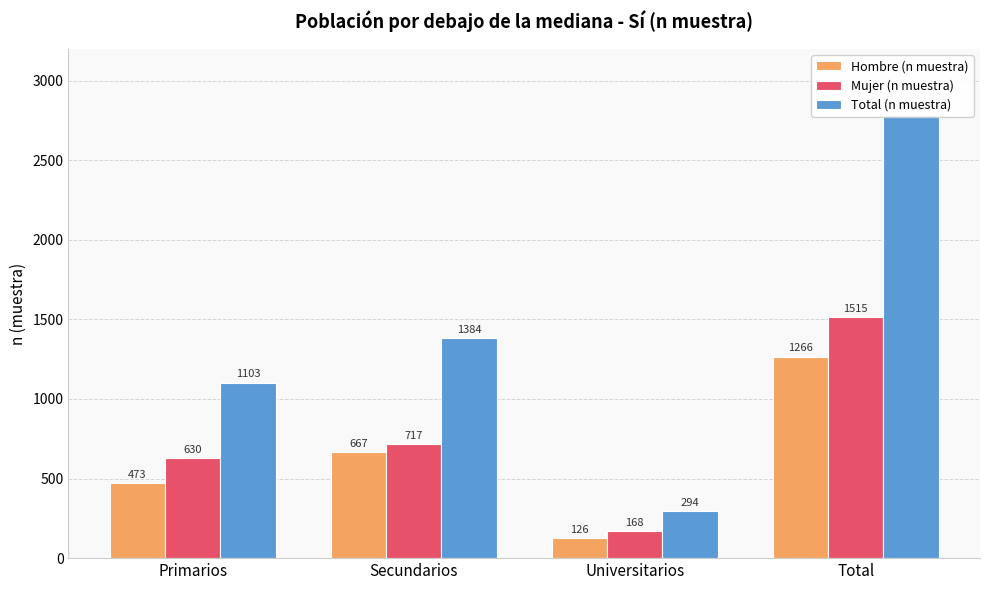

What is the spread (max minus min) of values at Total?

1515